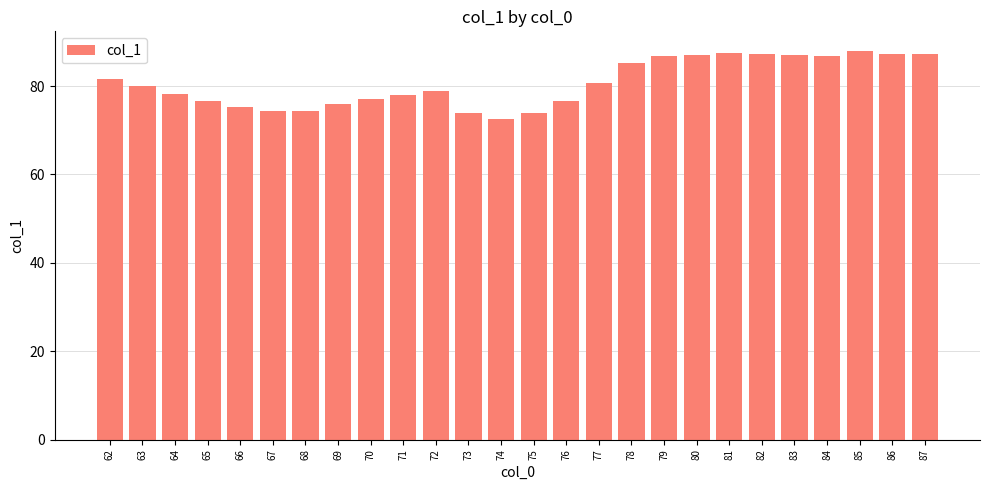

What is the value of the 25th bar from the left?

87.2